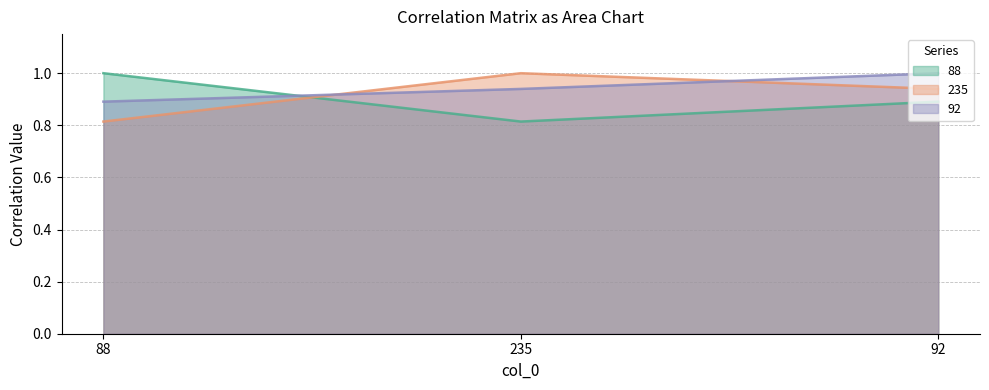

Is the value of 235 at 88 greater than the value of 88 at 235?

No